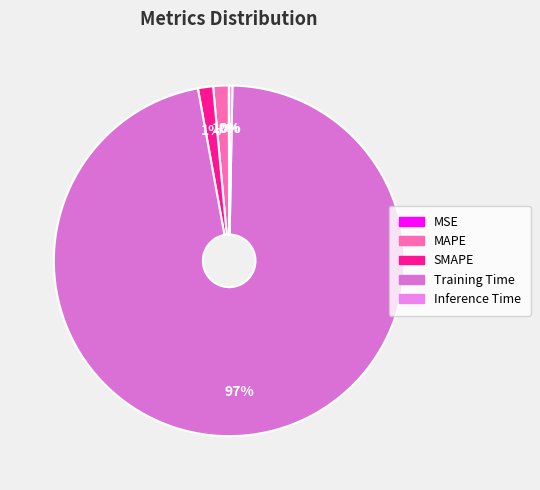

Combined, do Training Time and Inference Time account for over 50%?

Yes